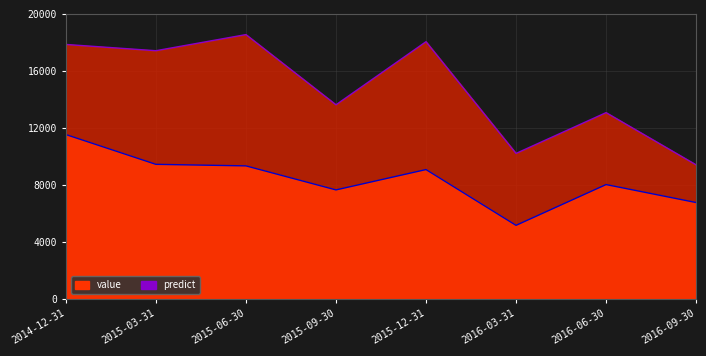

Which series changed the most between 2015-12-31 and 2016-03-31?

predict